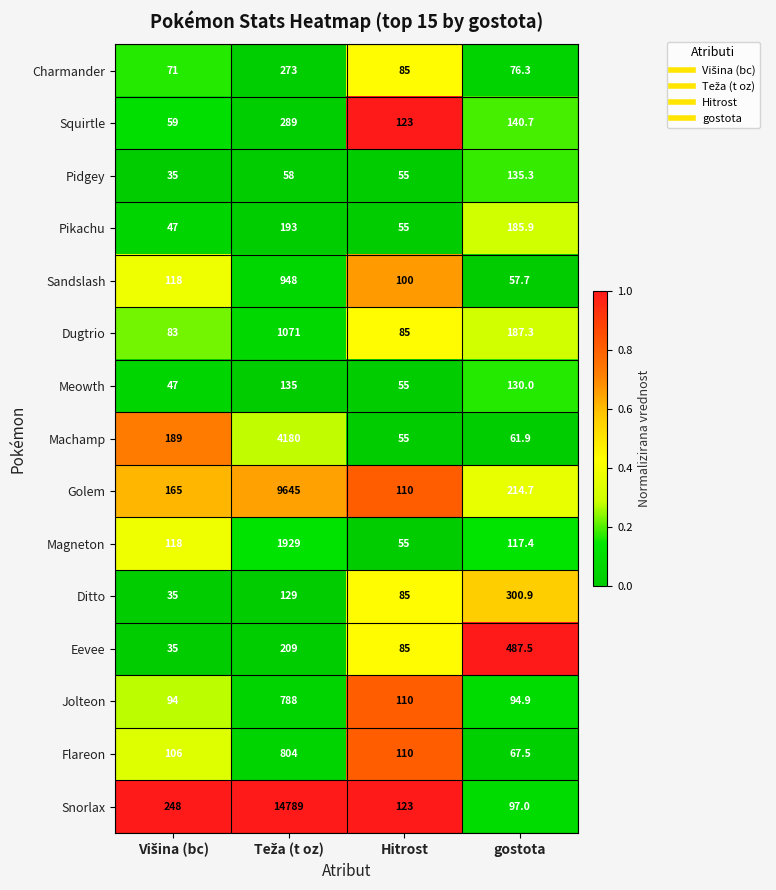

Which series has the widest spread of values?

Snorlax